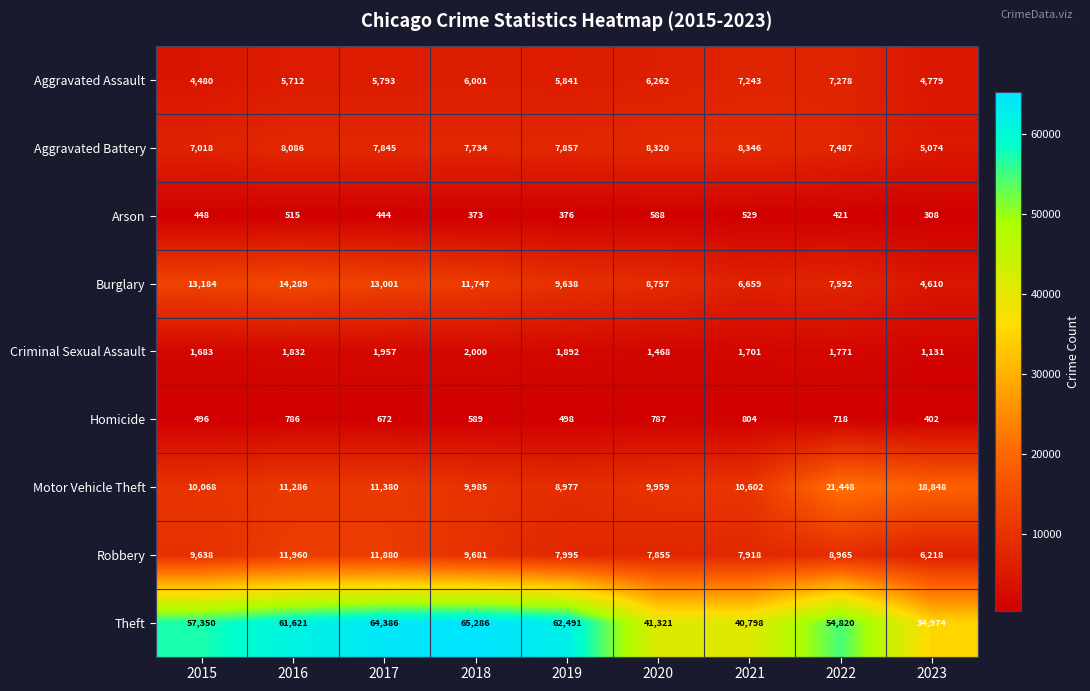

The Homicide series shows 718 at 2022. True or false?

True